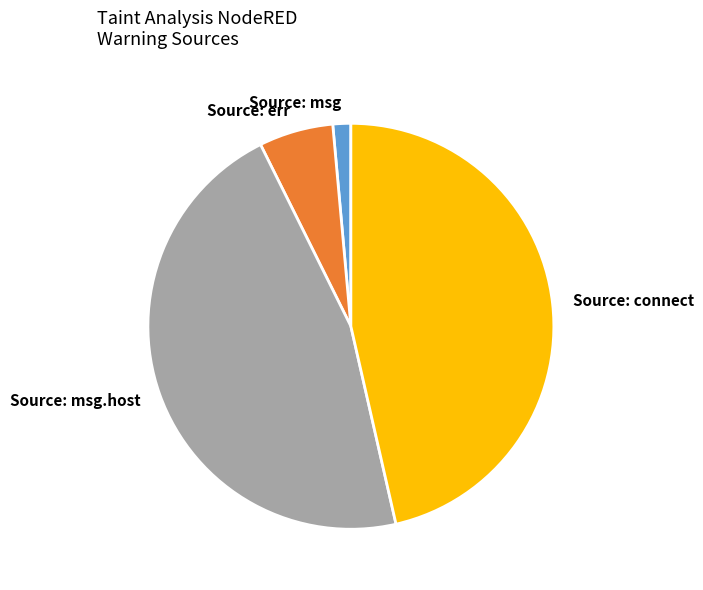

What is the ratio of the value at Source: msg.host to the value at Source: connect?

1.0